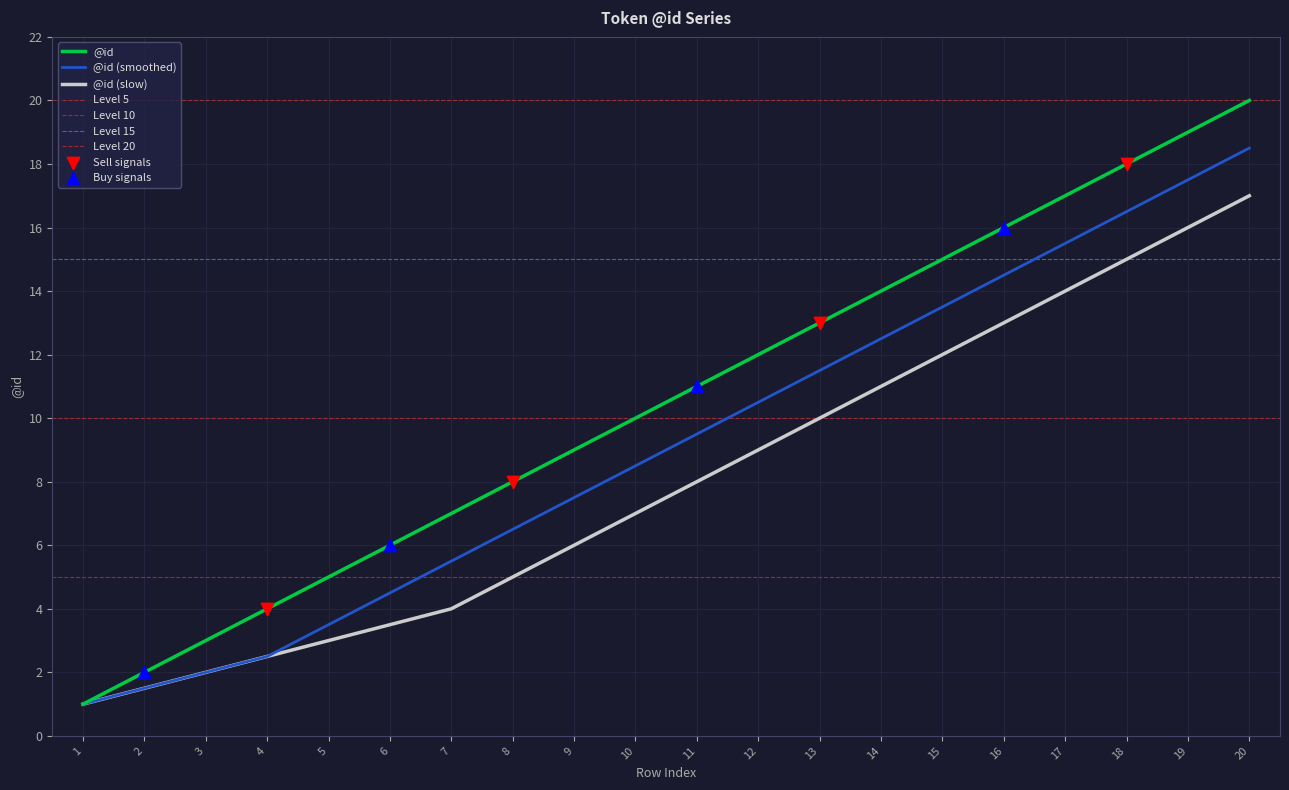

What is the change in value from 1 to 14?

+13